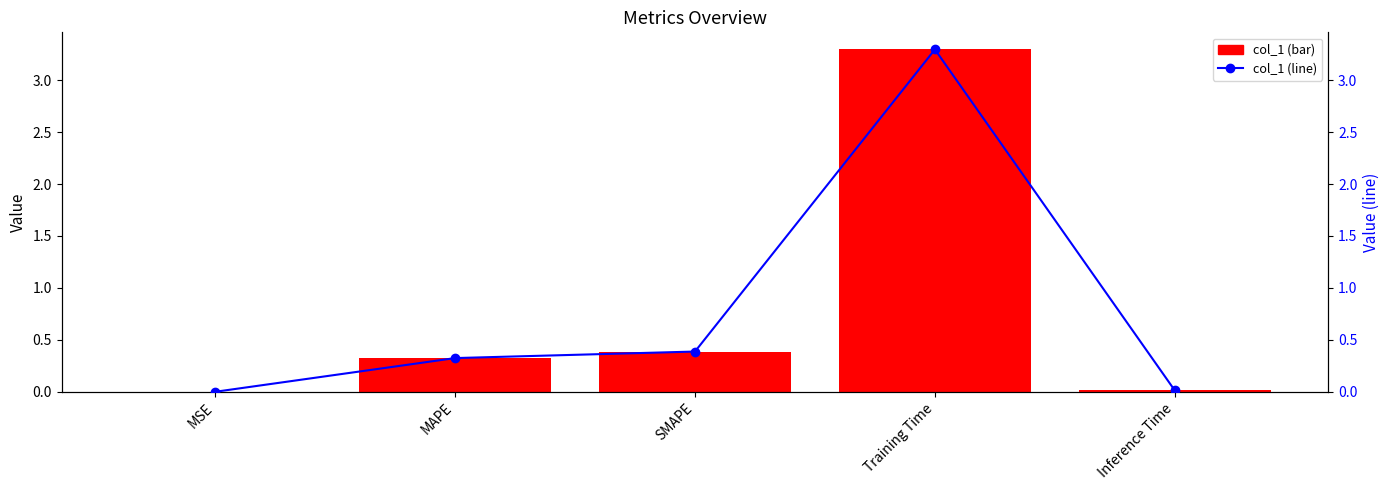

Reading left to right, extract all data points from this chart.

col_1: 0.0	0.3	0.4	3.3	0.0
col_1 (line): 0.0	0.3	0.4	3.3	0.0